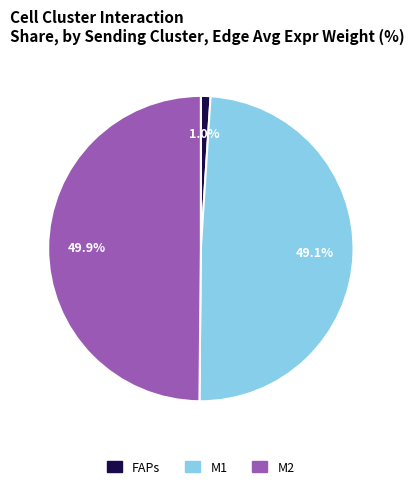

To the nearest percent, what is the difference between the FAPs and M1 slice percentages?

48%